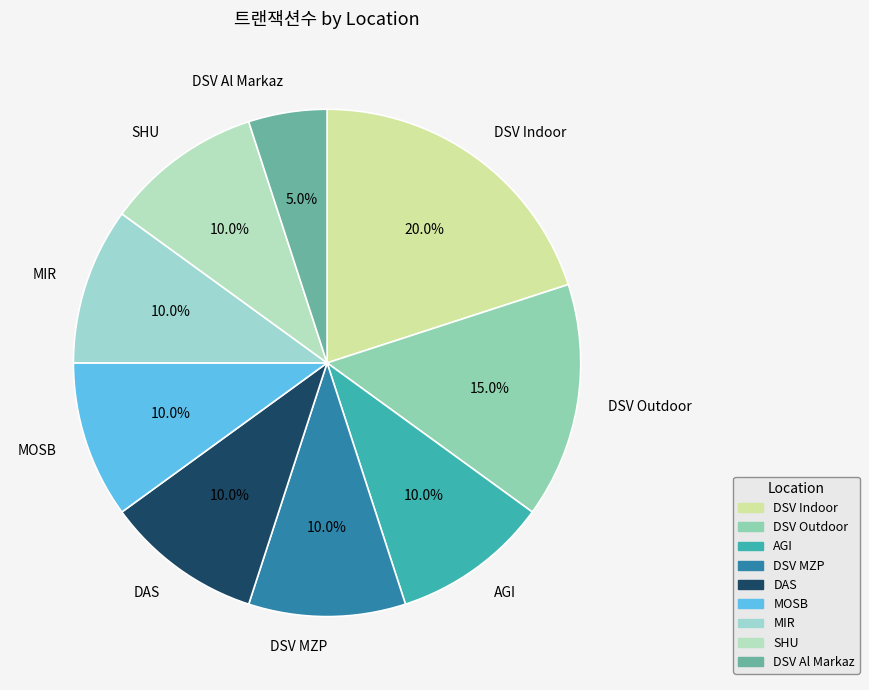

What percentage do DSV Outdoor and MOSB together represent?

25.0%